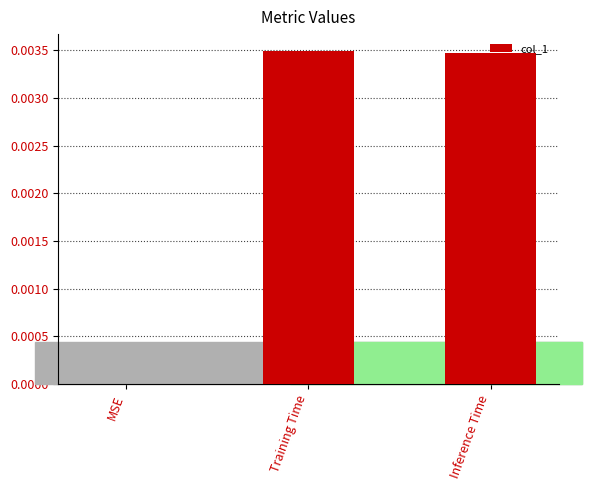

Which has a higher value, Inference Time or MSE?

Inference Time